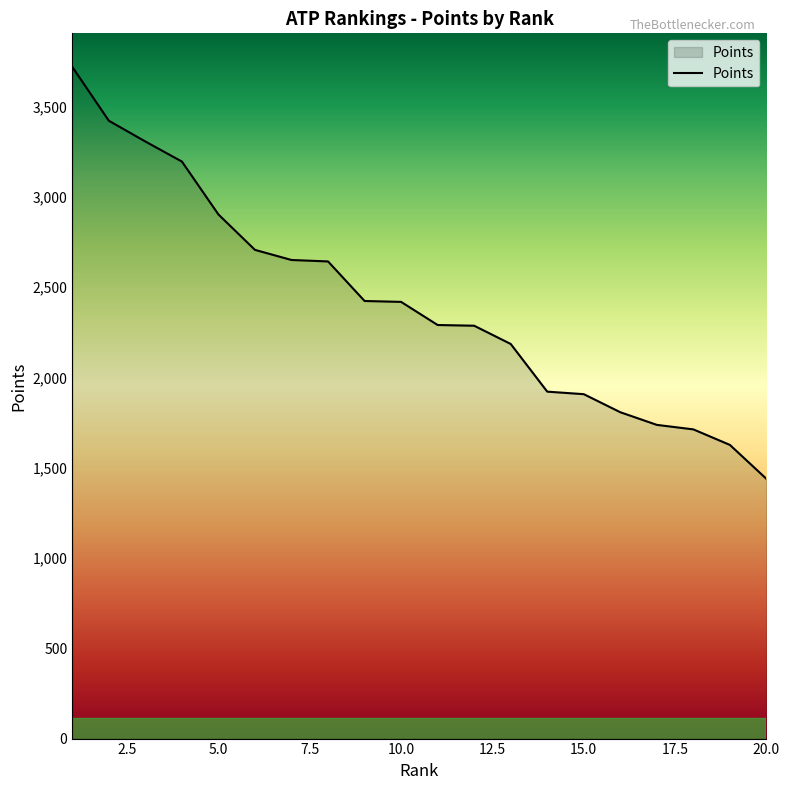

What is the difference between the maximum and minimum values?

2281